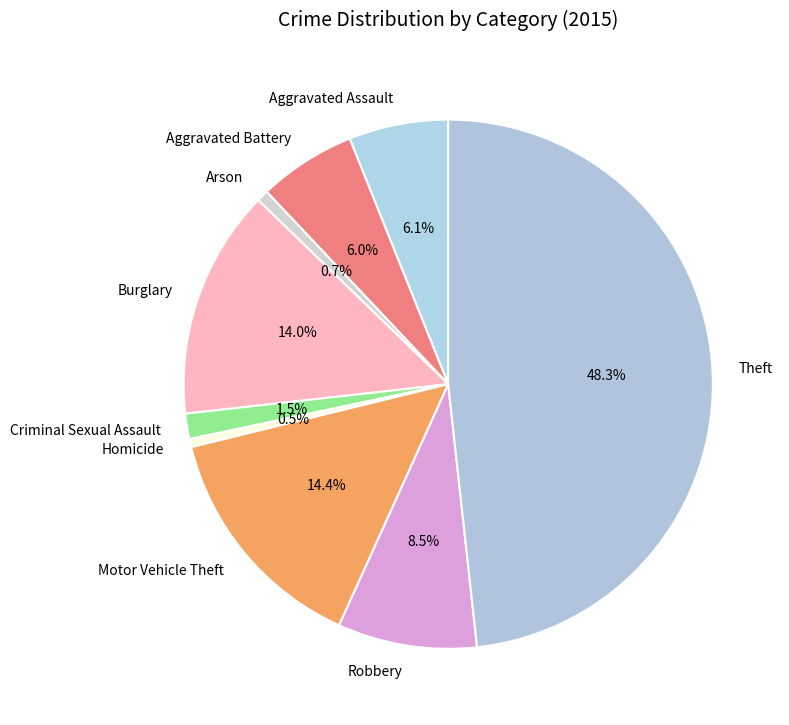

To the nearest percent, what percentage of the pie is Aggravated Assault?

6%